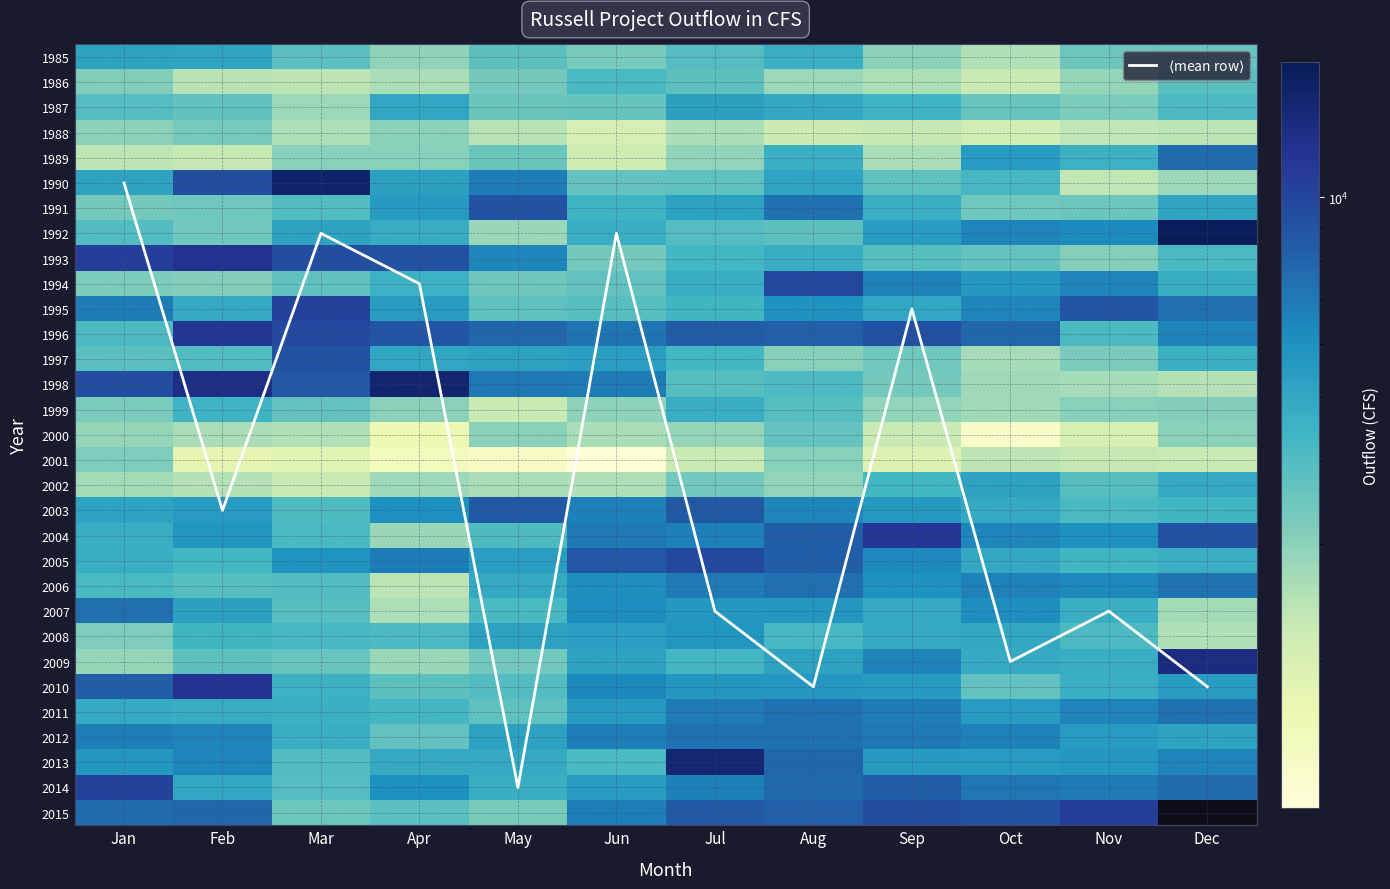

Rank the categories by 2001 value from lowest to highest.

Jun, May, Apr, Feb, Mar, Sep, Dec, Jul, Nov, Oct, Aug, Jan